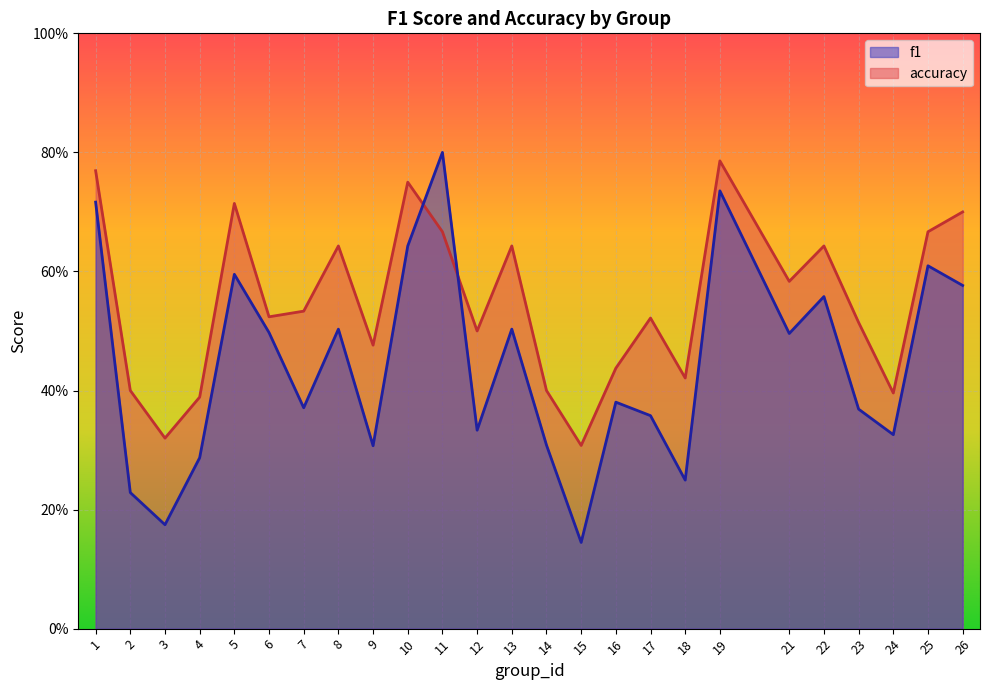

At which category does f1 reach its first local peak?

5